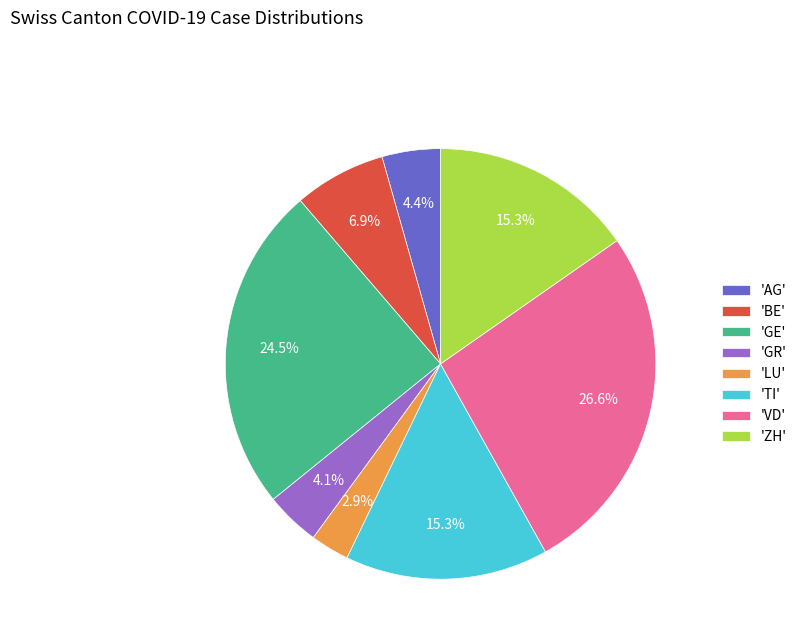

Count the number of slices in the pie.

8